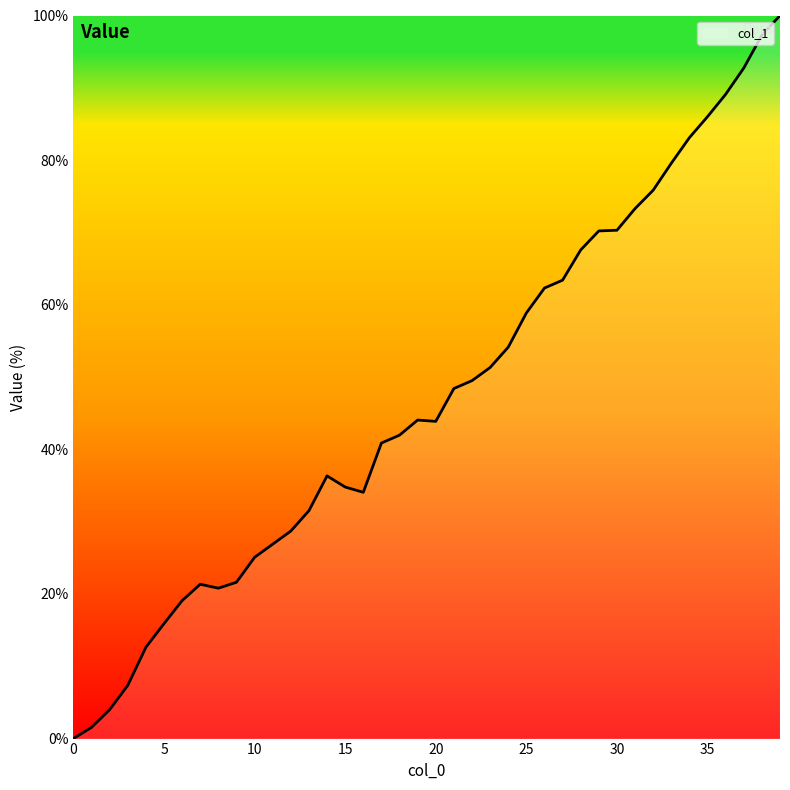

What is the maximum value shown in the chart?

100.0